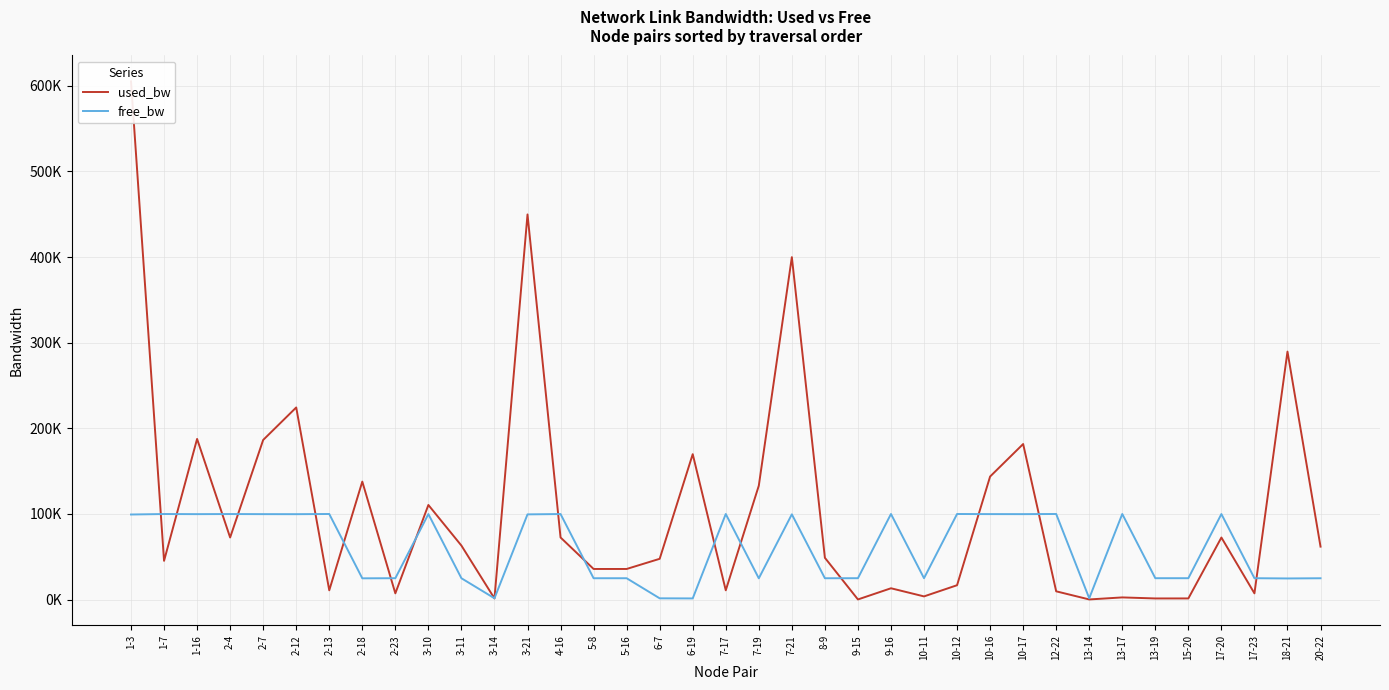

How many distinct data groups are displayed?

2